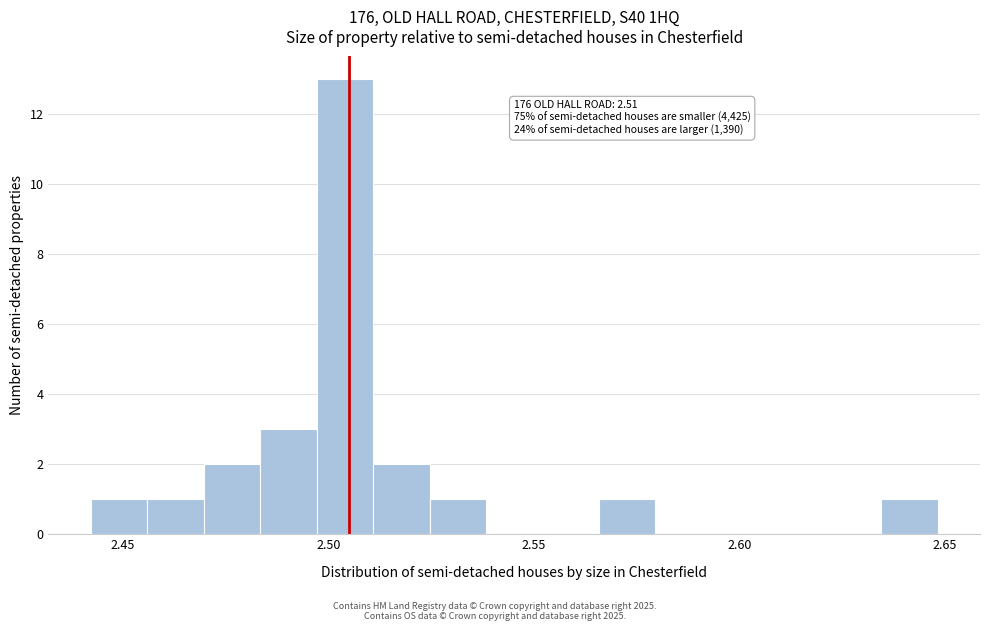

Read against the x-axis, roughly where is the centre of the tallest bar?

2.505